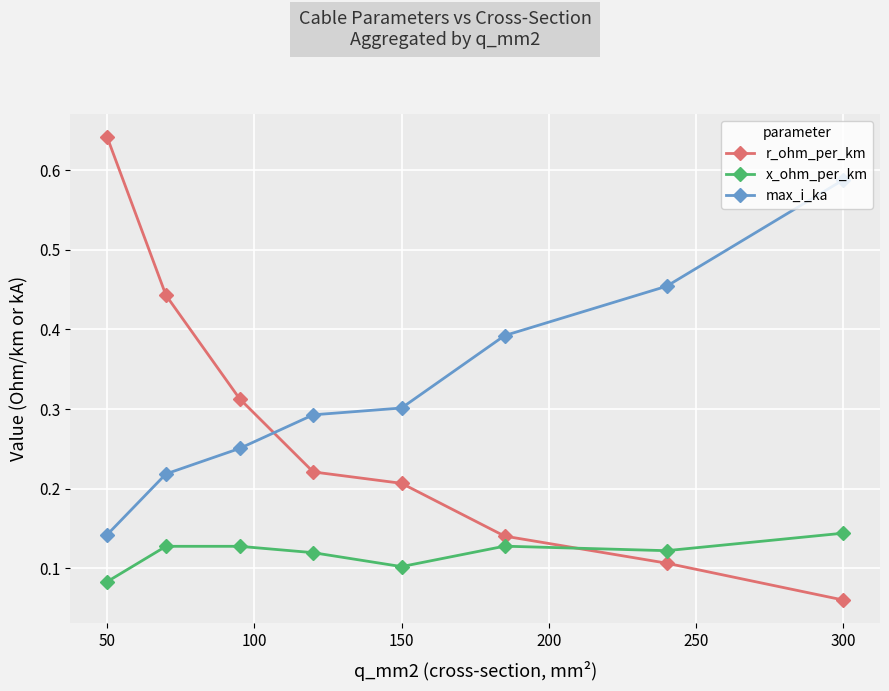

True or false: x_ohm_per_km and max_i_ka cross at least once.

False